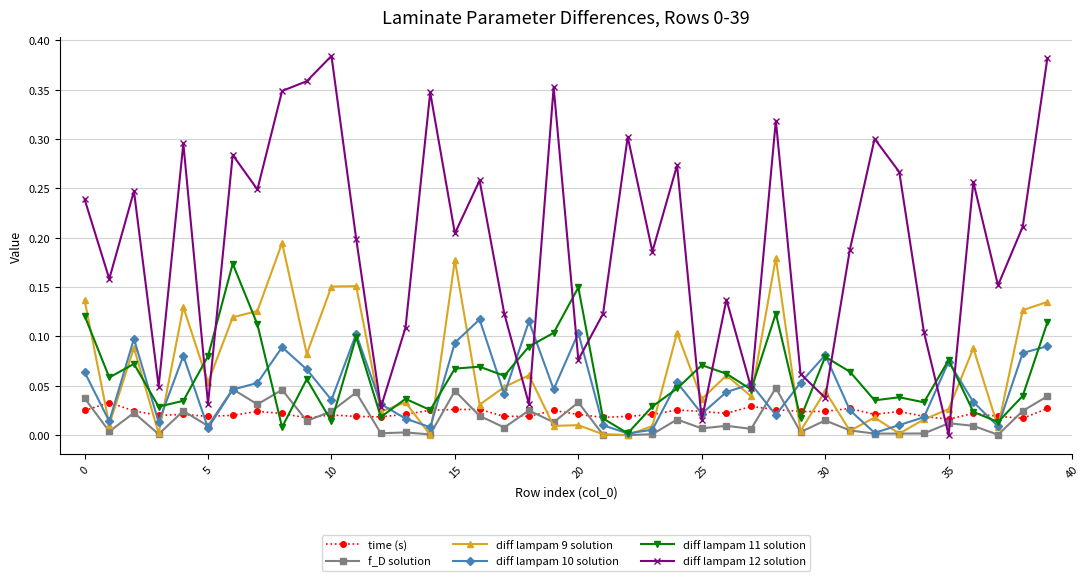

Which series has the widest spread of values?

diff lampam 12 solution